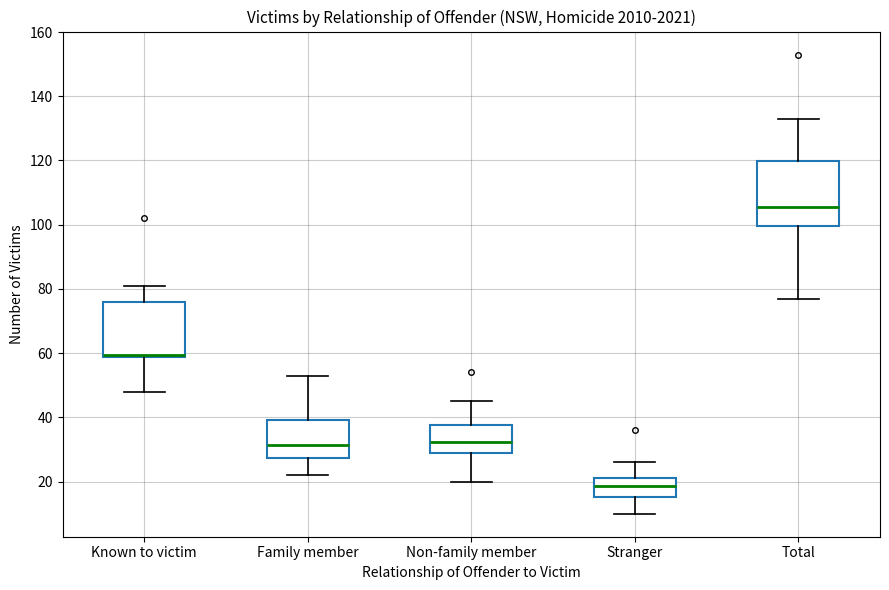

Where does the median line of the box for Family member sit on the y-axis? The values are not printed on the chart, so give them approximately, as read against the axis.

32